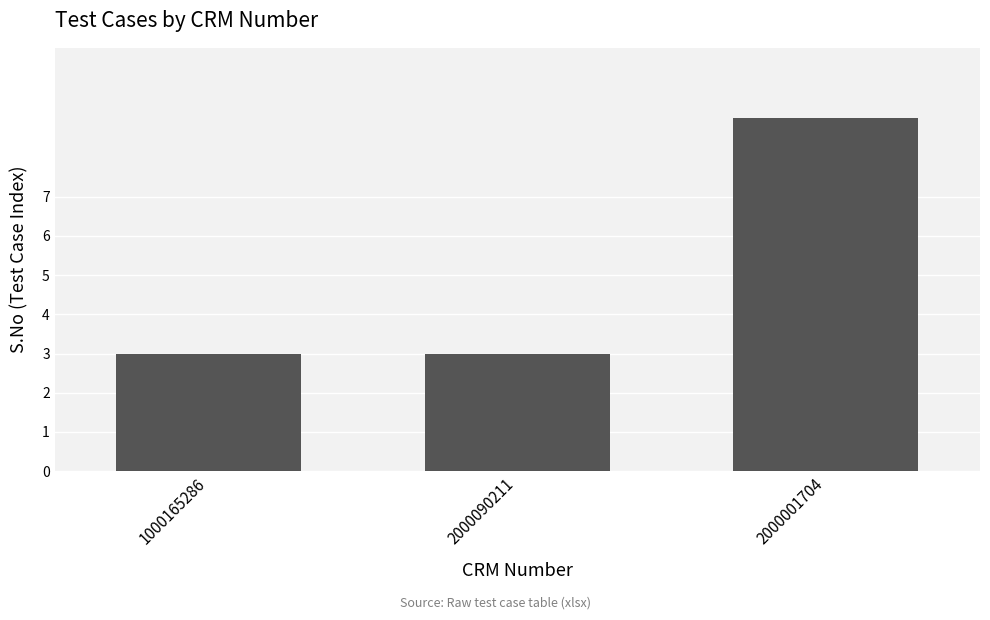

What is the label of the 1st bar from the left?

1000165286